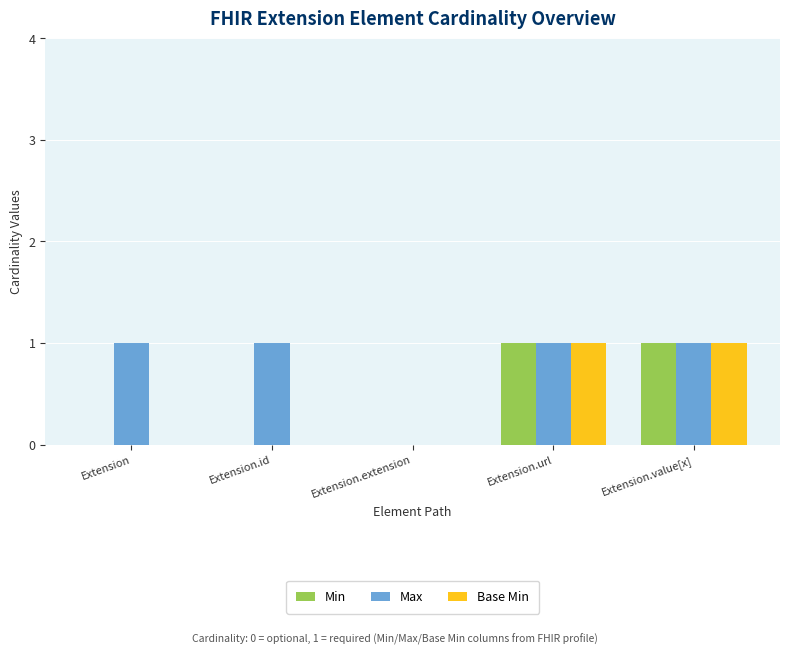

Which series has the largest total across all categories?

Max